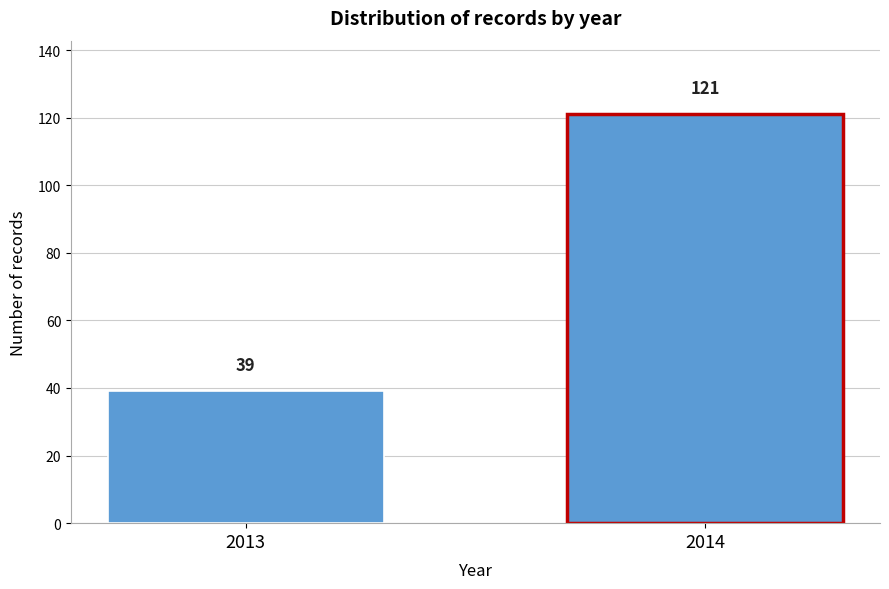

Reading right to left, extract all data points from this chart.

121	39